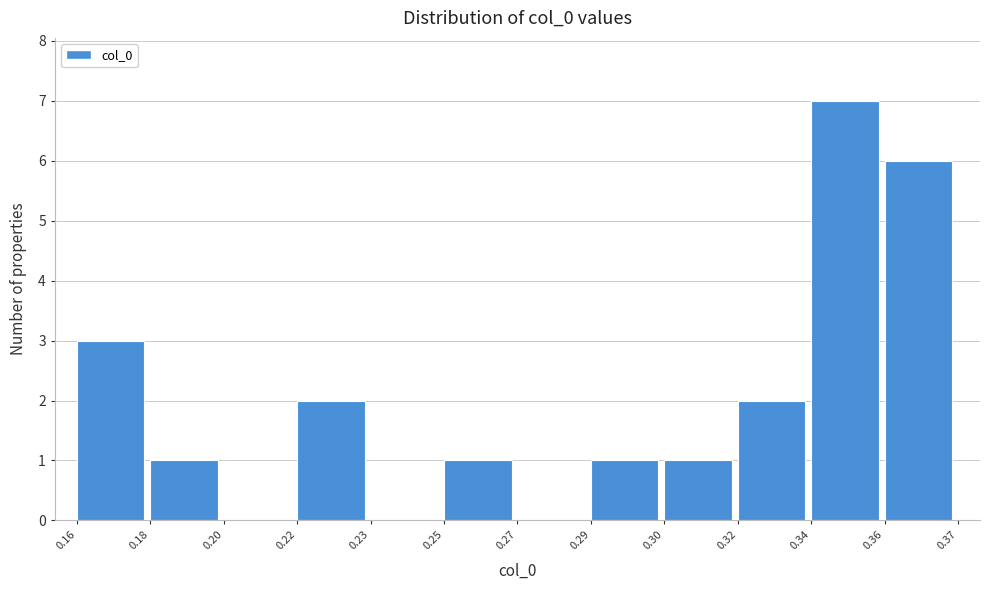

Reading right to left, transcribe all the data shown in this chart.

0.36=6	0.34=7	0.32=2	0.30=1	0.29=1	0.27=0	0.25=1	0.23=0	0.22=2	0.20=0	0.18=1	0.16=3